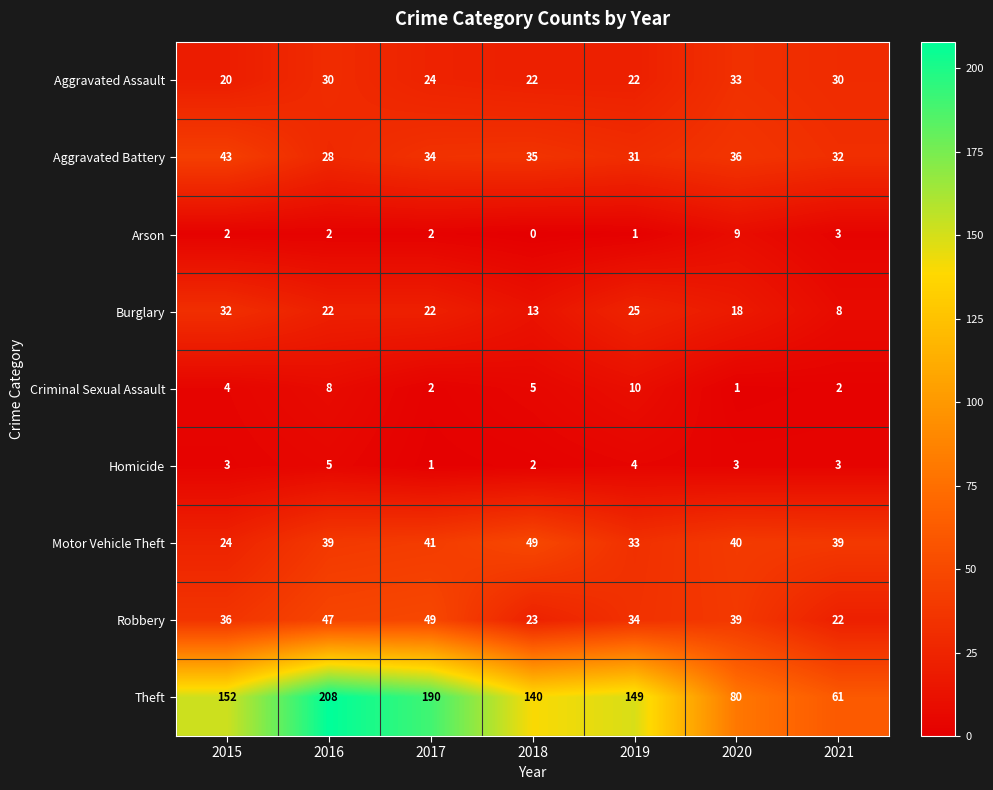

How many values in the Arson series are below 2?

2